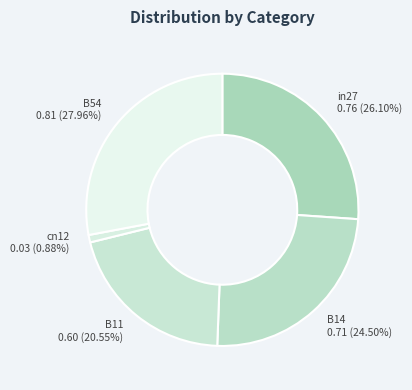

To the nearest percent, what portion does B54 represent?

28%